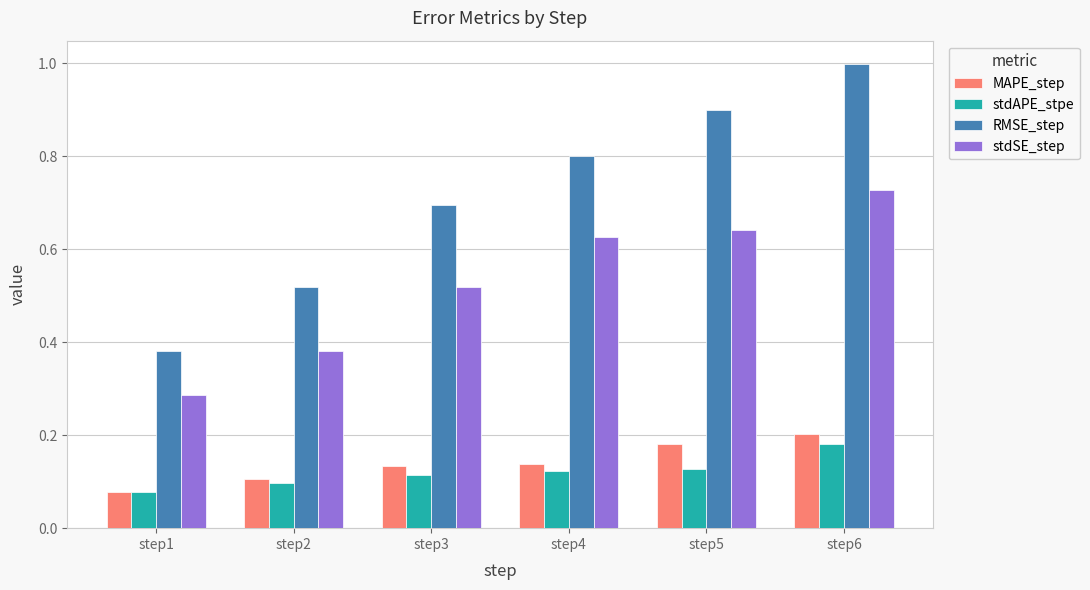

At which category is the sum across all series the highest?

step6